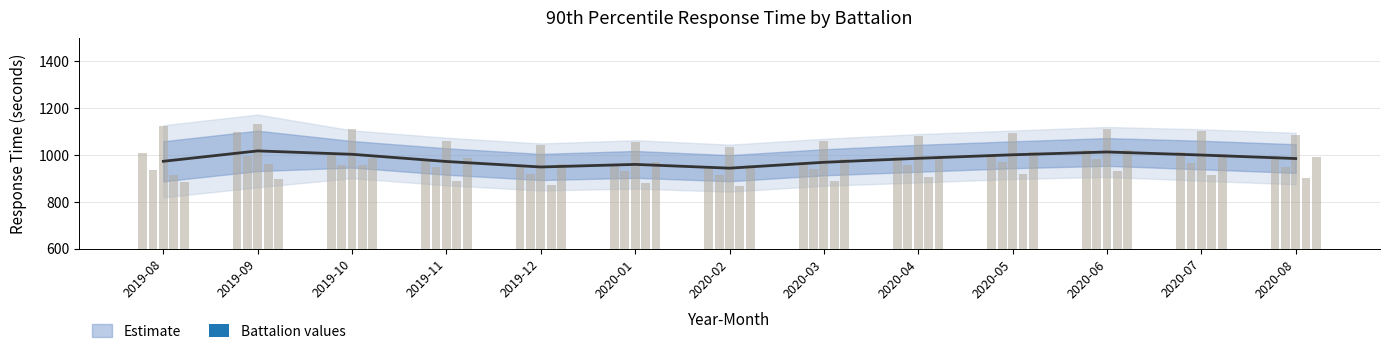

Are the bars grouped side by side (vs. stacked)?

Yes